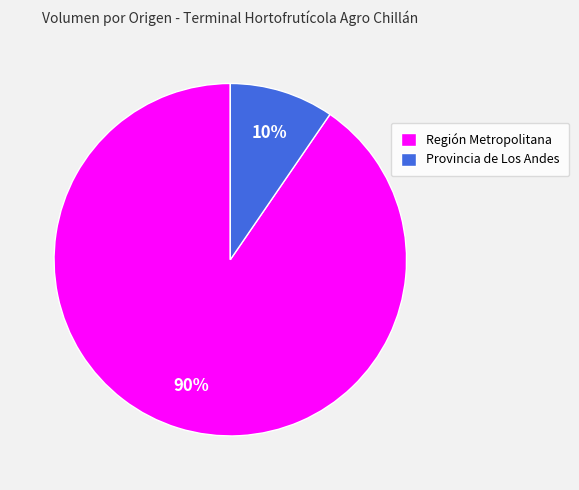

The Región Metropolitana slice represents 79% of the pie. True or false?

False